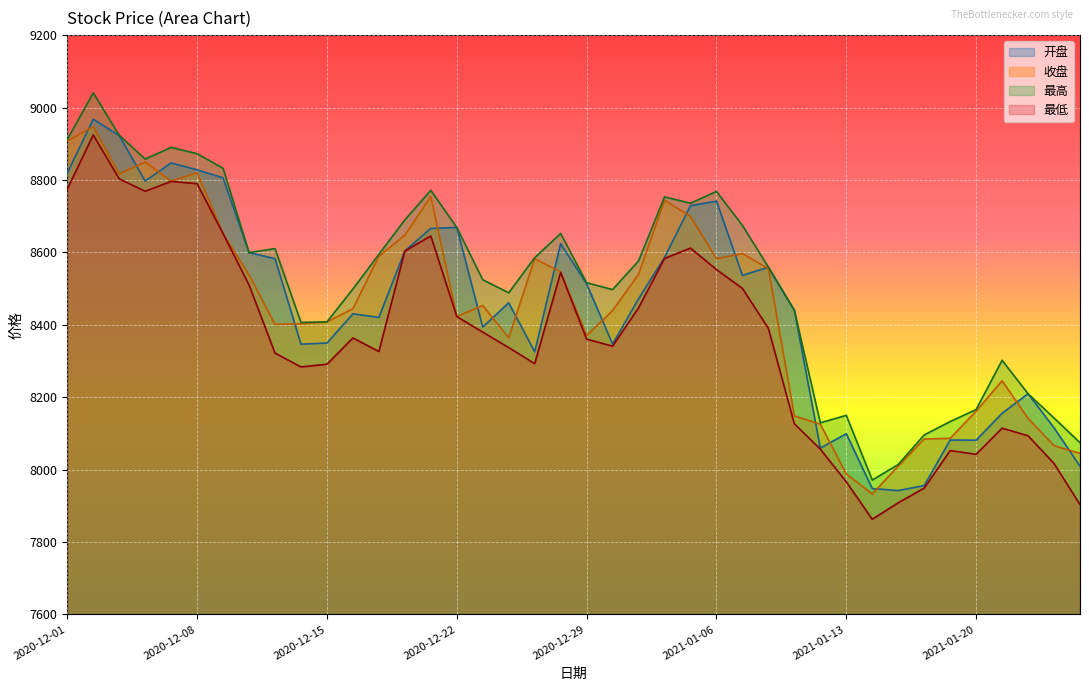

Between 2020-12-25 and 2021-01-20, which is larger?

2020-12-25